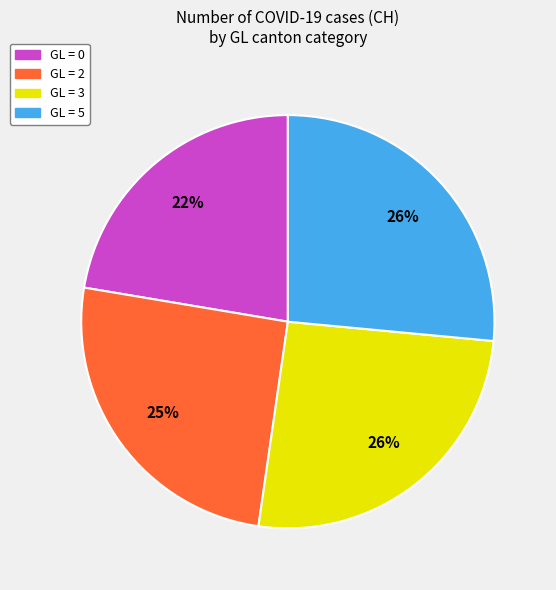

To the nearest percent, what is the difference between the largest and smallest slice percentages?

4%